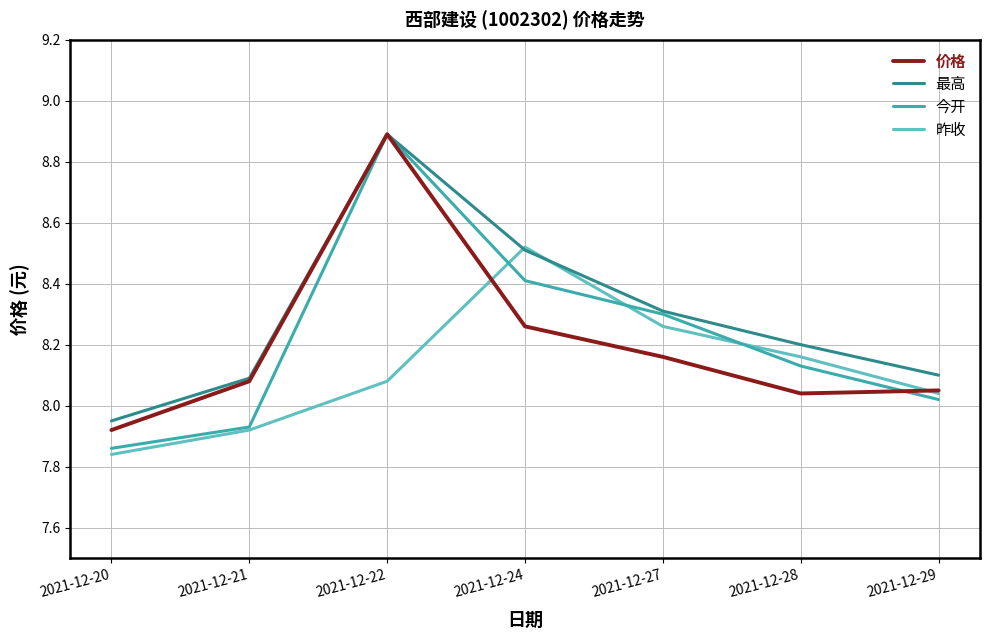

True or false: 最高 has more than 2 points higher than both neighbors.

False